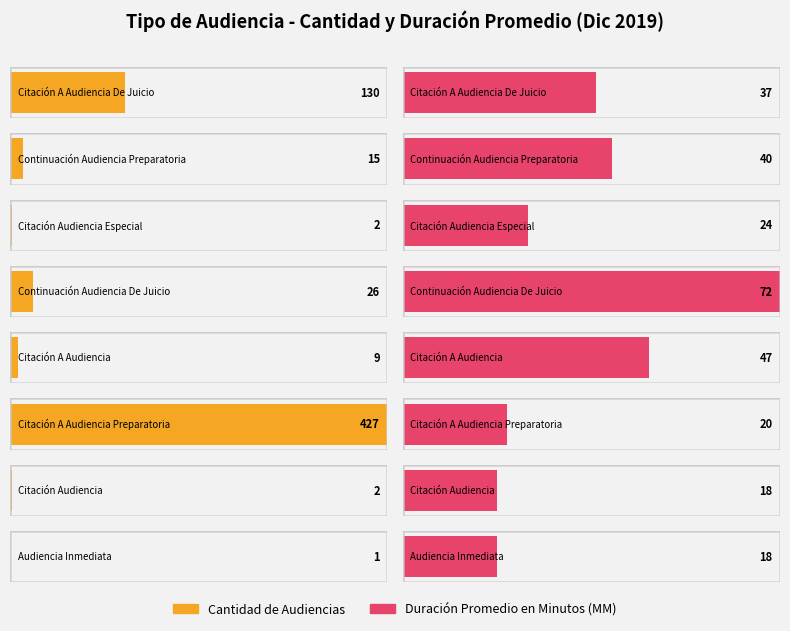

What are all the series names shown in the legend?

Cantidad de Audiencias, Duración Promedio en Minutos (MM)